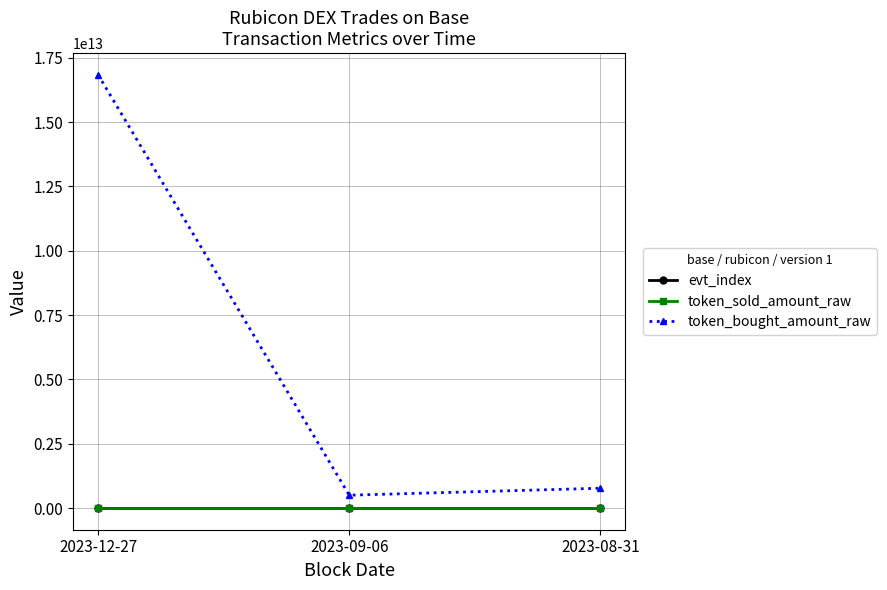

Is the value of token_sold_amount_raw at 2023-12-27 greater than the value of token_bought_amount_raw at 2023-09-06?

No